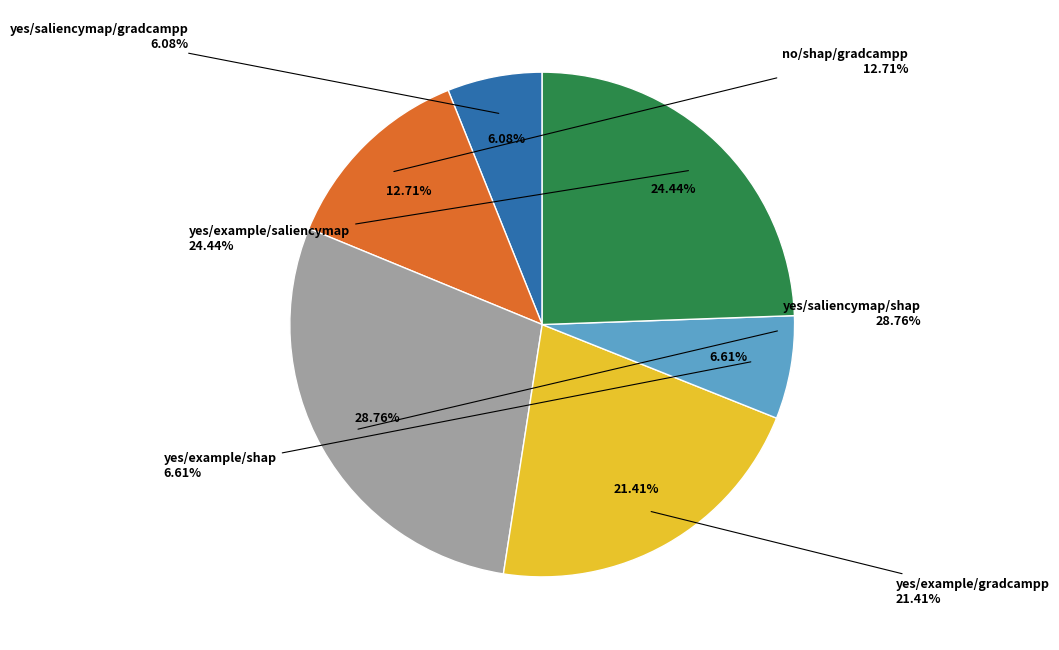

What percentage is NOT represented by yes/example/shap?

93.4%